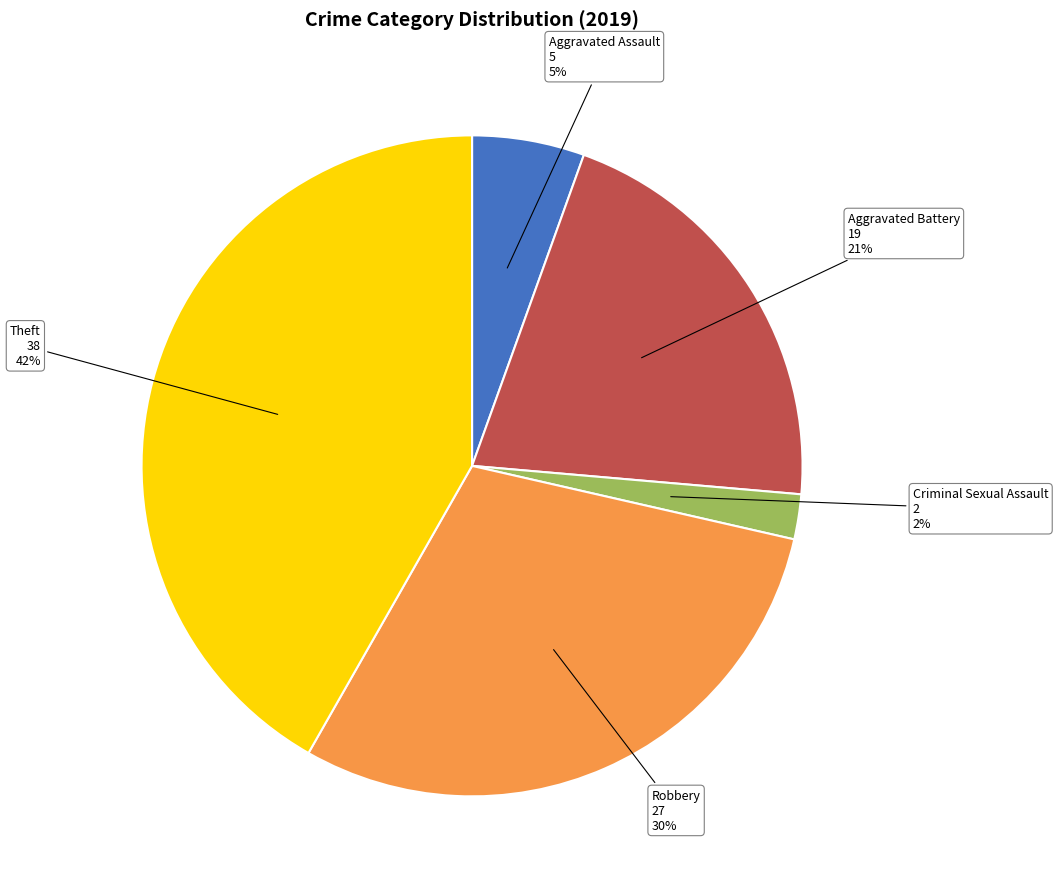

To the nearest percent, what is the difference between the largest and smallest slice percentages?

40%